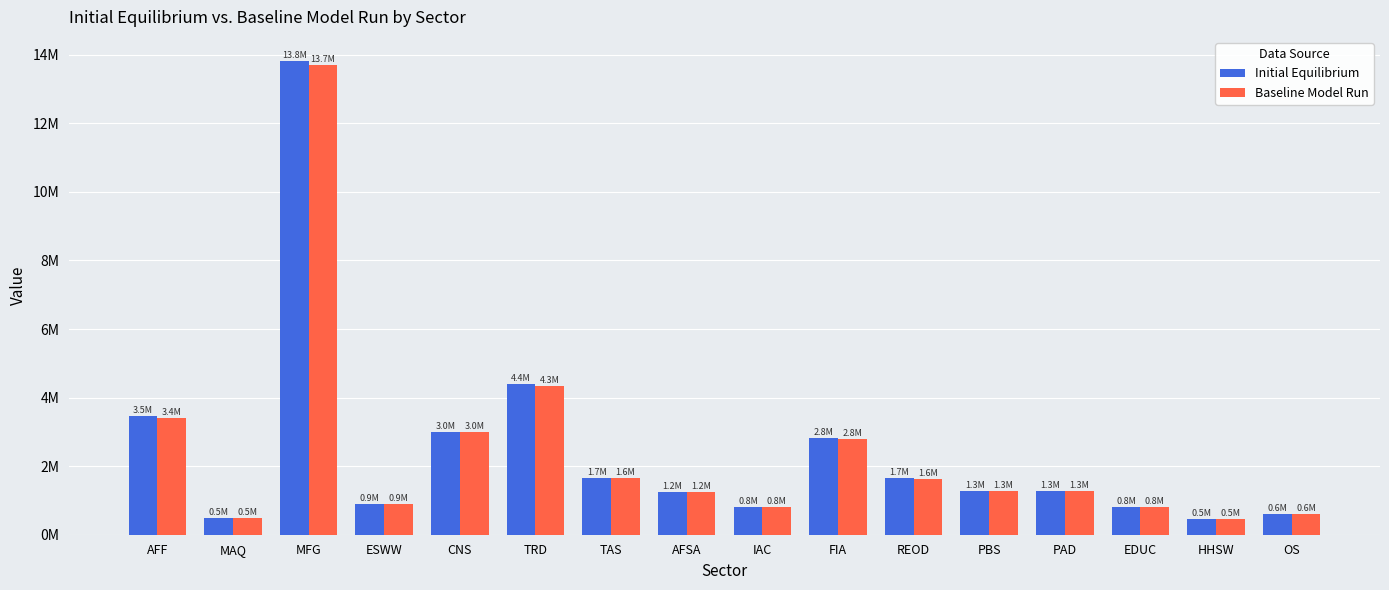

Are the bars horizontal?

No